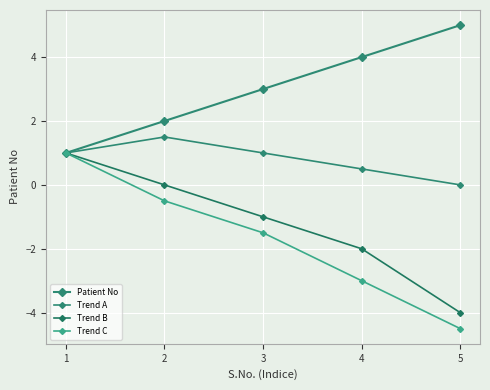

What is the maximum value for Trend B?

1.0